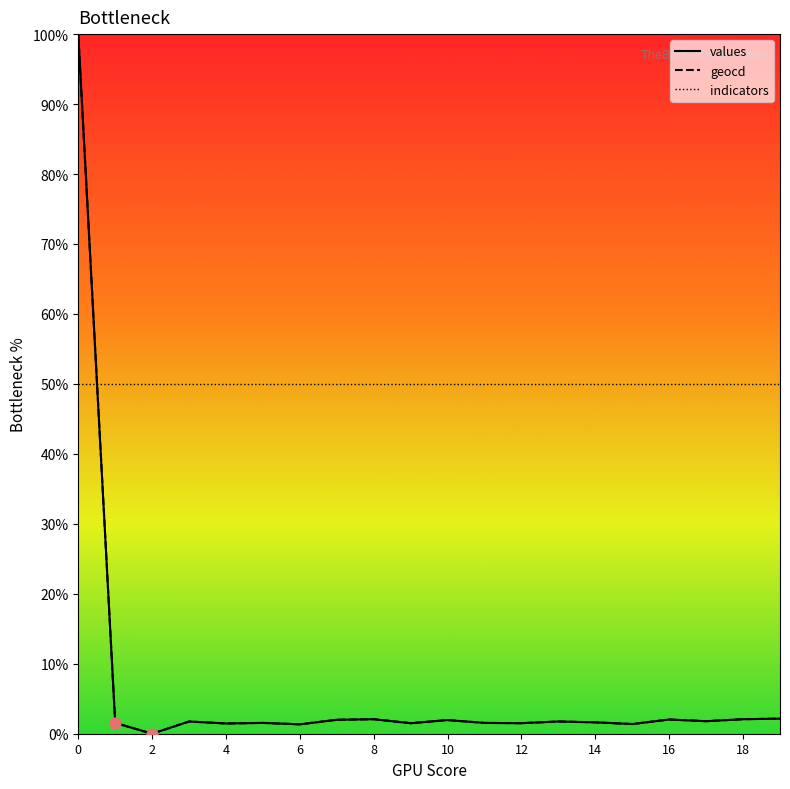

What is the maximum value for geocd?

100.0